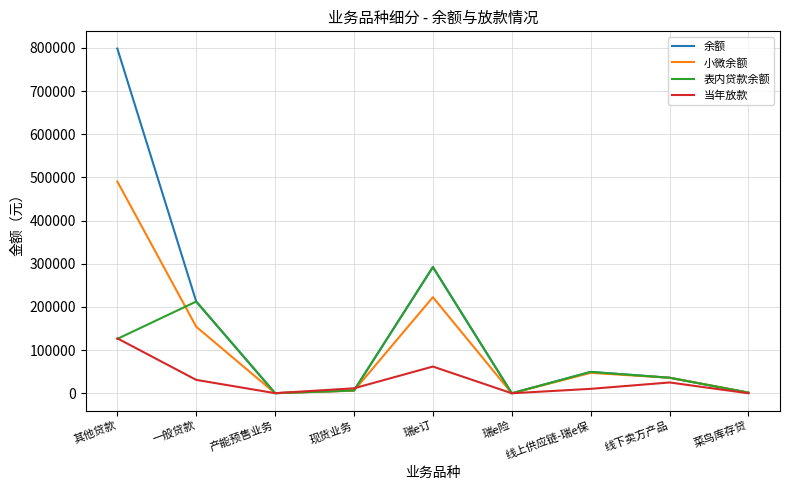

True or false: 当年放款 has a value of 25010.0 at 线下卖方产品.

True